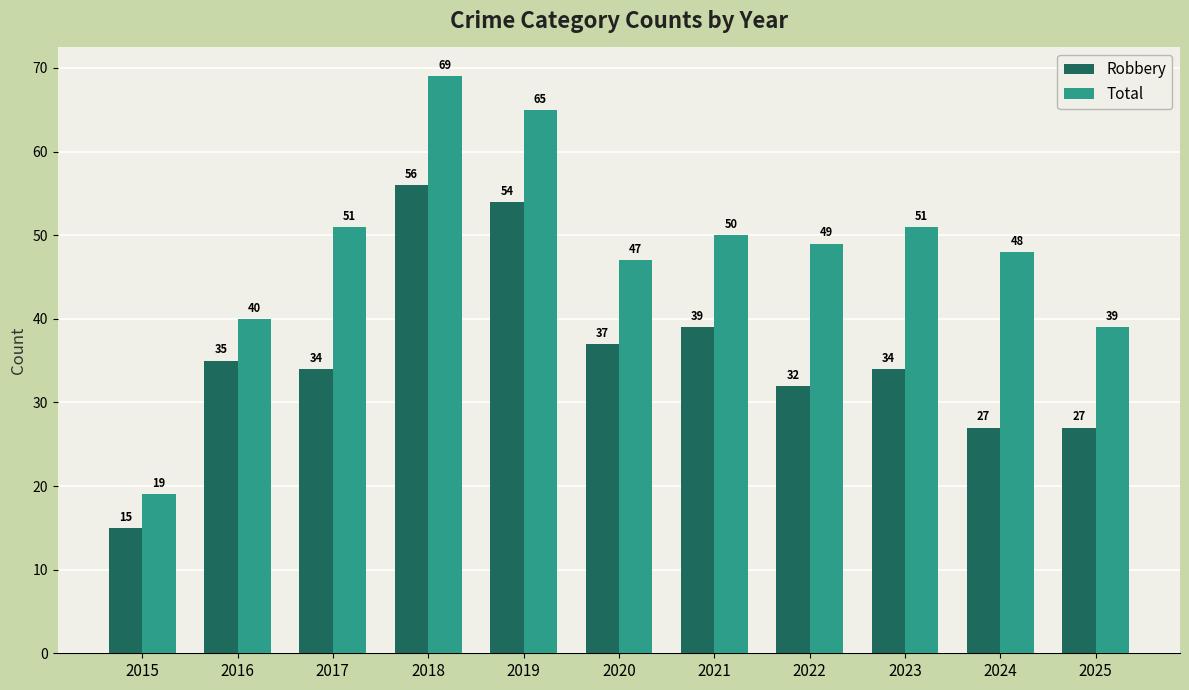

Rank the series by their maximum value, from lowest to highest.

Robbery, Total